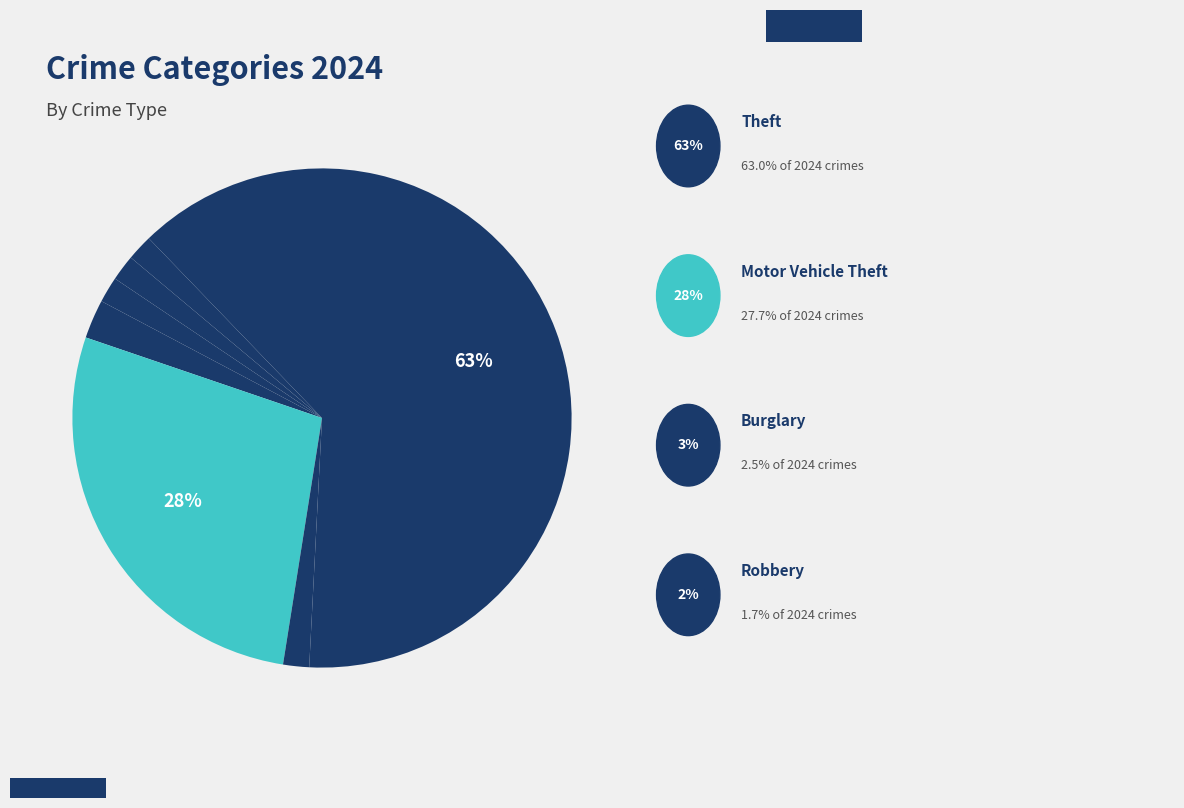

Count the number of slices in the pie.

7